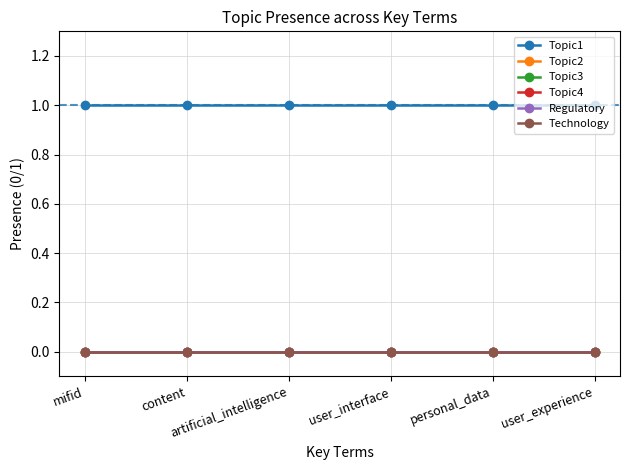

Reading left to right, transcribe all the data shown in this chart.

Topic1: 1	1	1	1	1	1
Topic2: 0	0	0	0	0	0
Topic3: 0	0	0	0	0	0
Topic4: 0	0	0	0	0	0
Regulatory: 0	0	0	0	0	0
Technology: 0	0	0	0	0	0